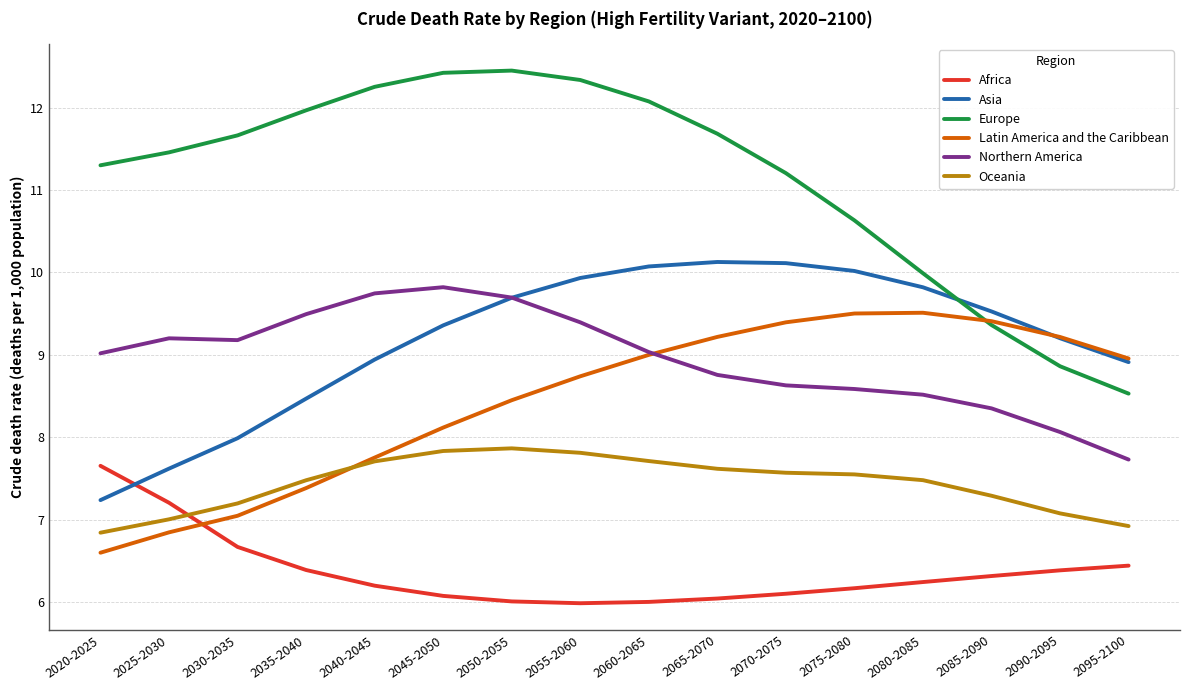

What is the total value across all series at 2080-2085?

51.6